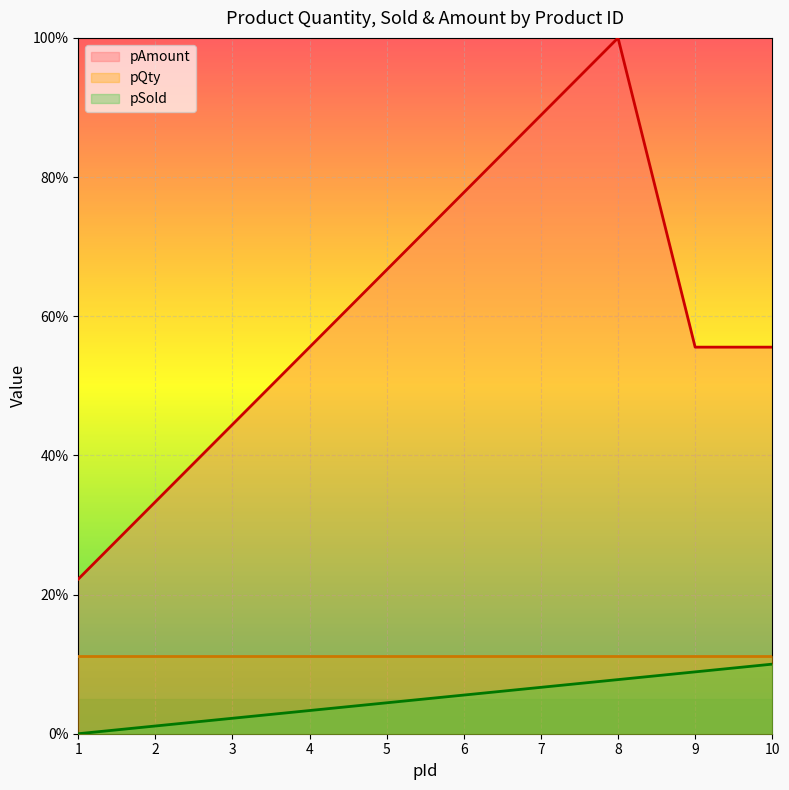

How many series are shown in this chart?

3